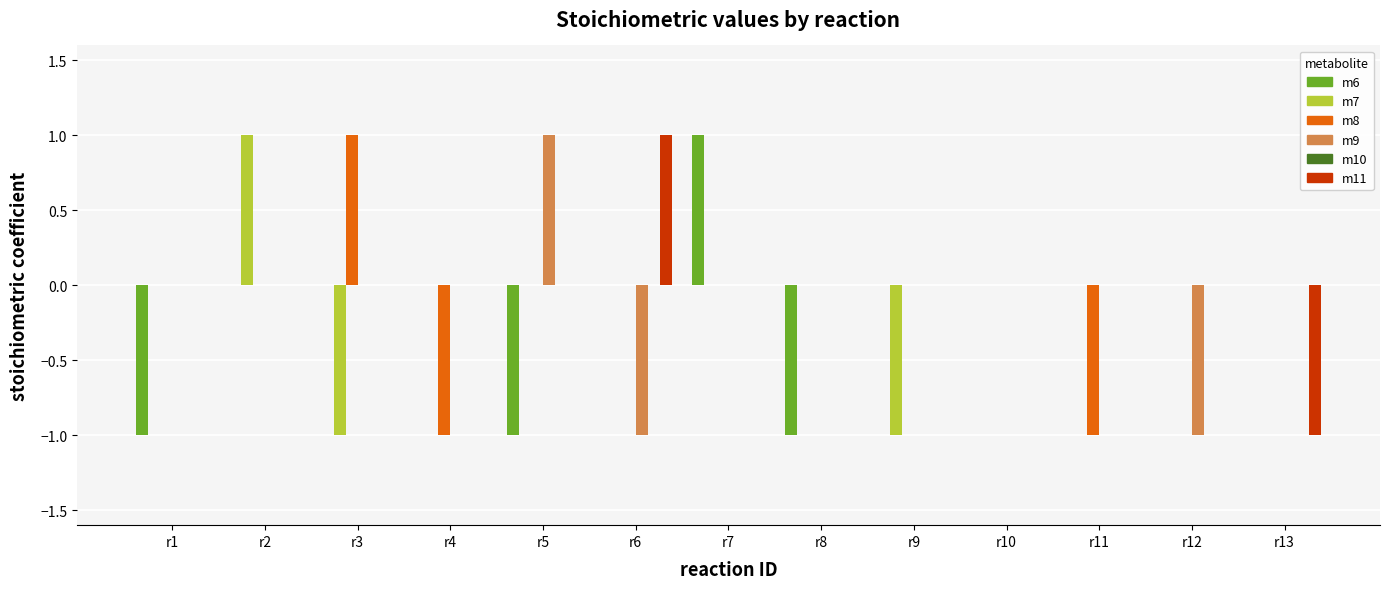

Is it true that m7 equals 0 at r10?

True